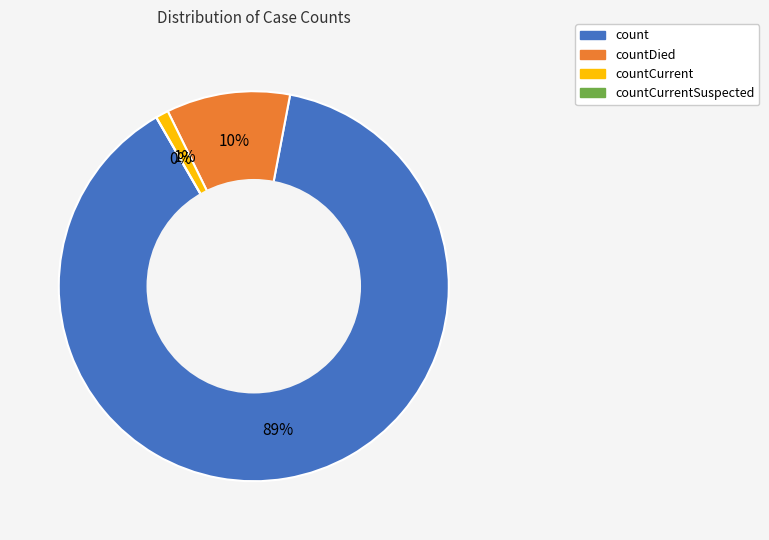

What is the ratio of the value at countCurrent to the value at countDied?

0.1